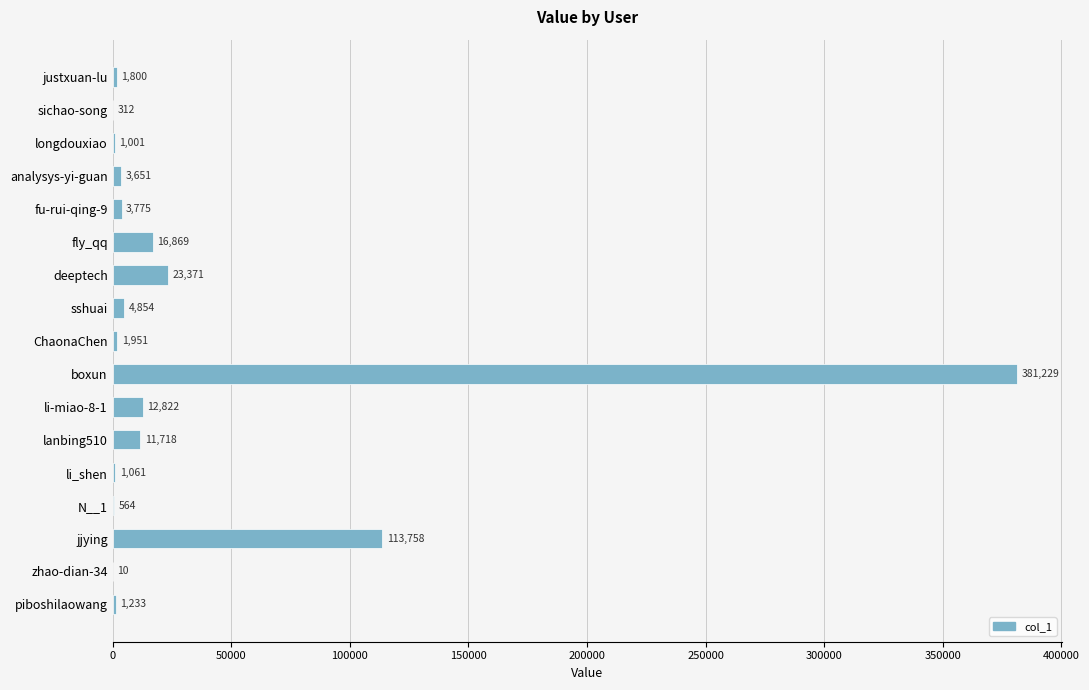

Reading bottom to top, list all the values displayed in this chart.

piboshilaowang=1233	zhao-dian-34=10	jjying=113758	N__1=564	li_shen=1061	lanbing510=11718	li-miao-8-1=12822	boxun=381229	ChaonaChen=1951	sshuai=4854	deeptech=23371	fly_qq=16869	fu-rui-qing-9=3775	analysys-yi-guan=3651	longdouxiao=1001	sichao-song=312	justxuan-lu=1800